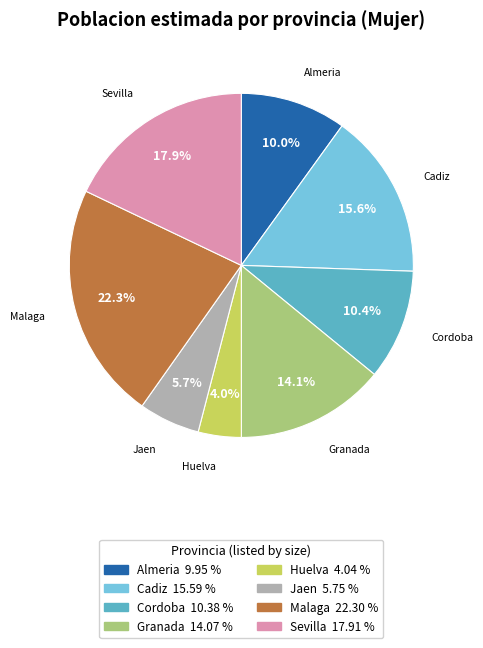

What is the ratio of the value at Cordoba to the value at Jaen?

1.8